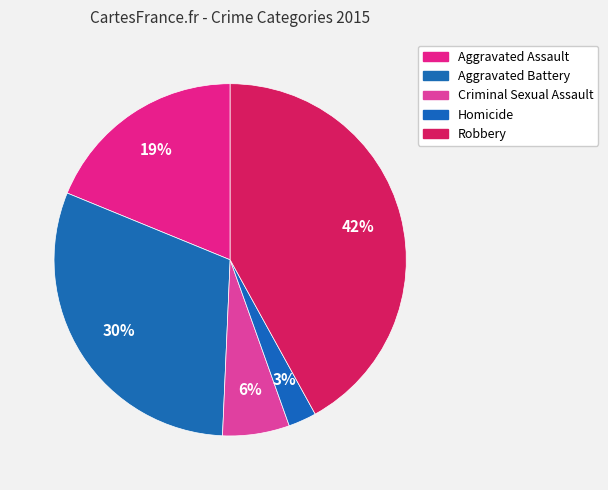

Rank the categories by value from highest to lowest.

Robbery, Aggravated Battery, Aggravated Assault, Criminal Sexual Assault, Homicide